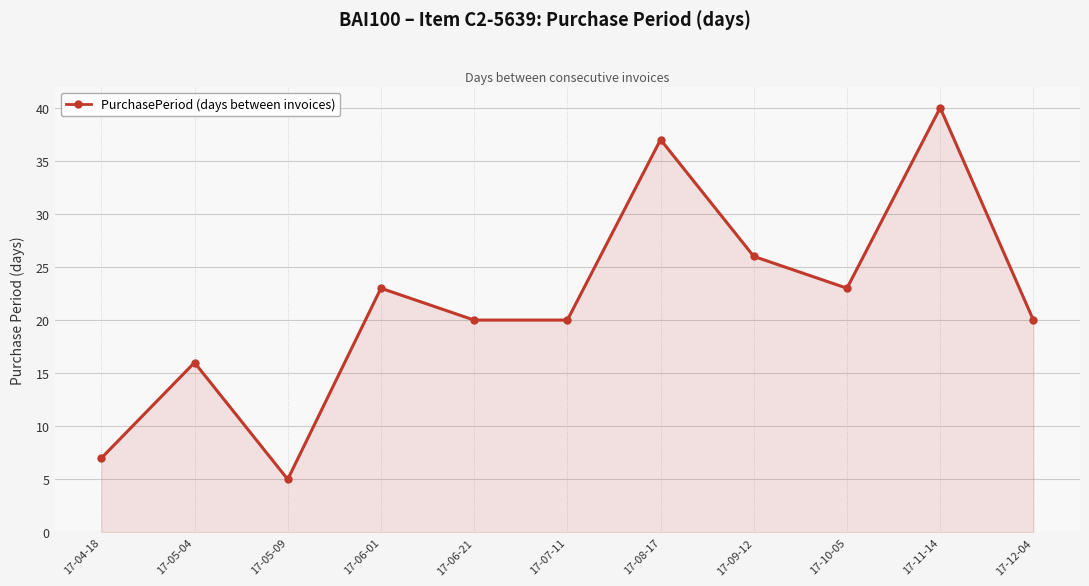

What is the label of the 5th point from the right?

17-08-17